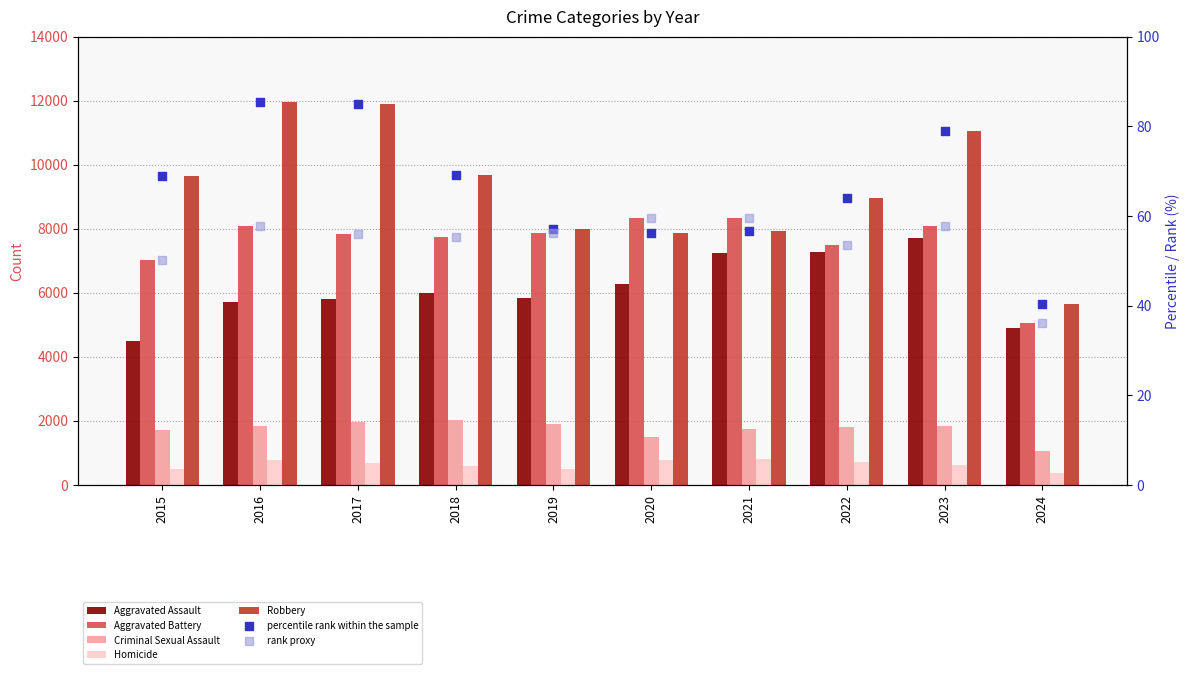

Which series has the largest total across all categories?

Robbery